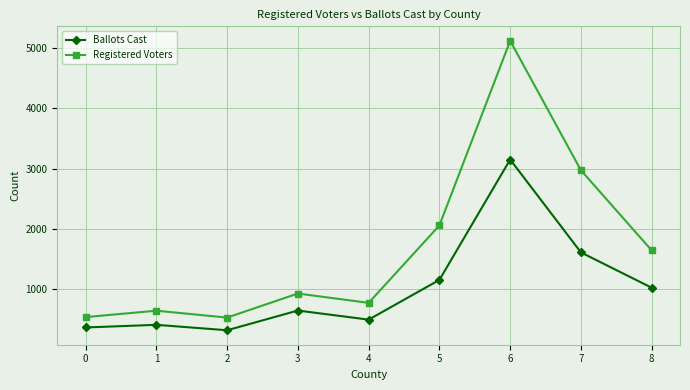

True or false: Ballots Cast has more than 1 interior local peaks.

True